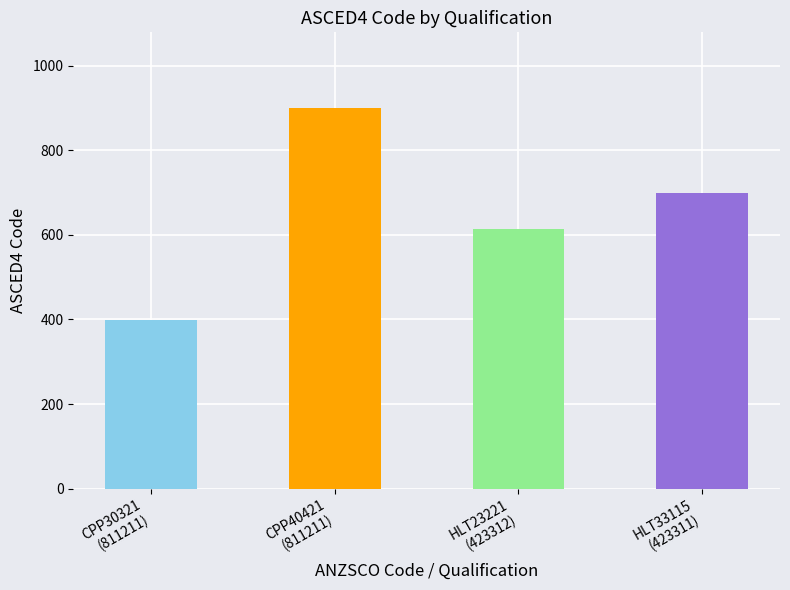

True or false: the data shows 410 at 811211.

False